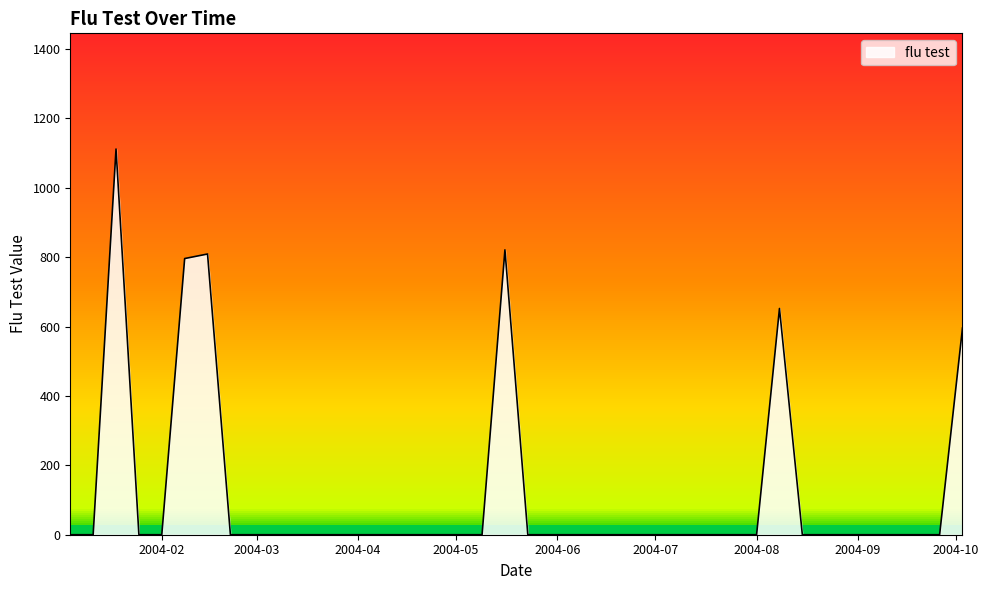

What is the maximum value shown in the chart?

1111.6